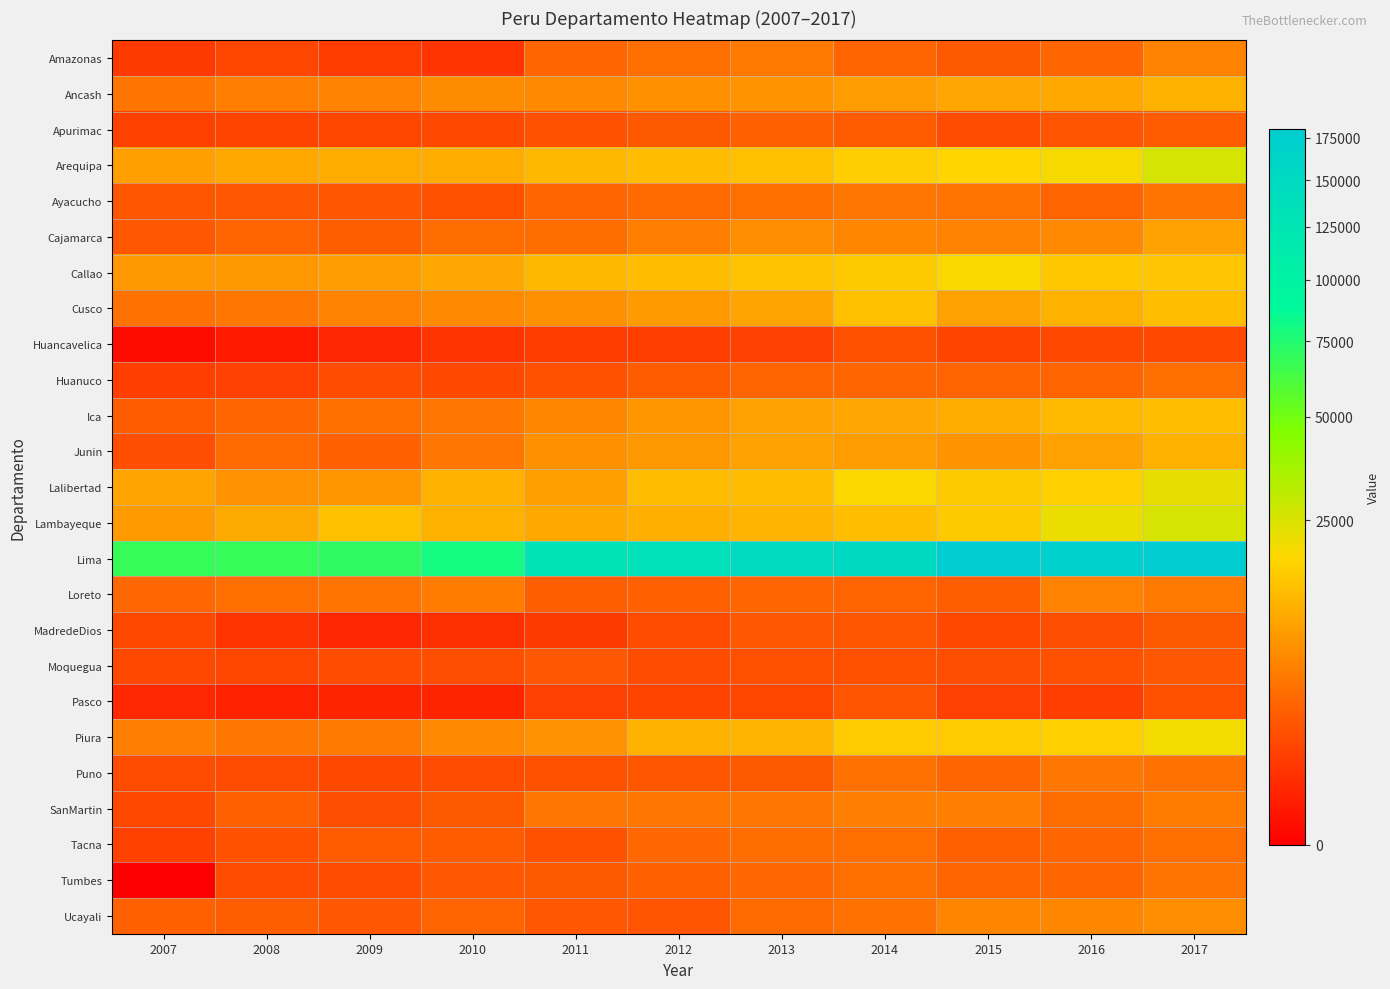

Which series has the widest spread of values?

Lima